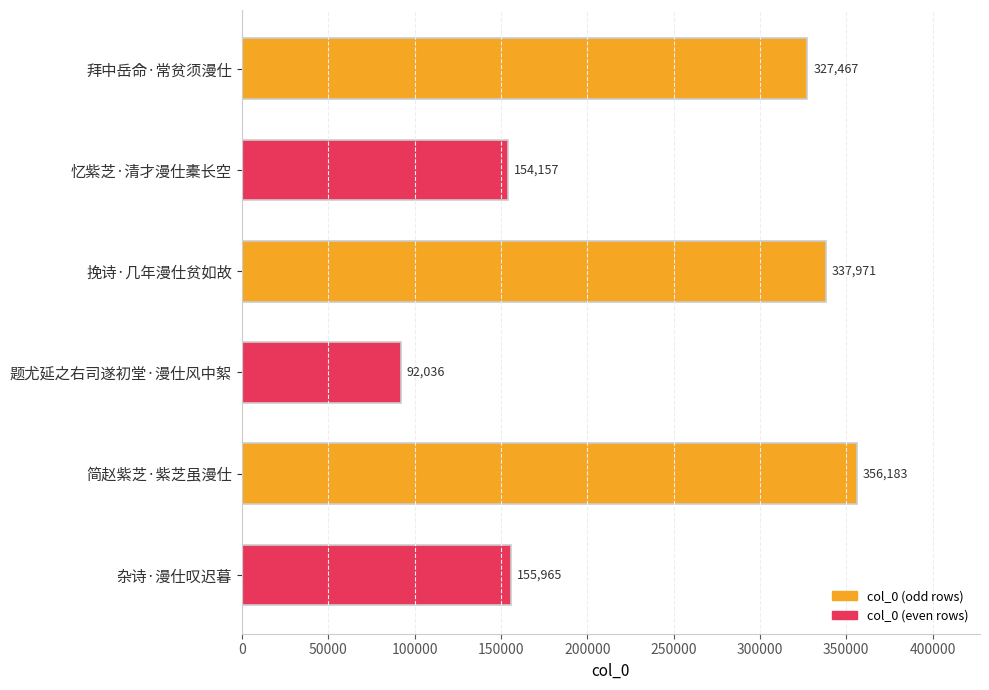

What position from the top is 杂诗·漫仕叹迟暮?

6